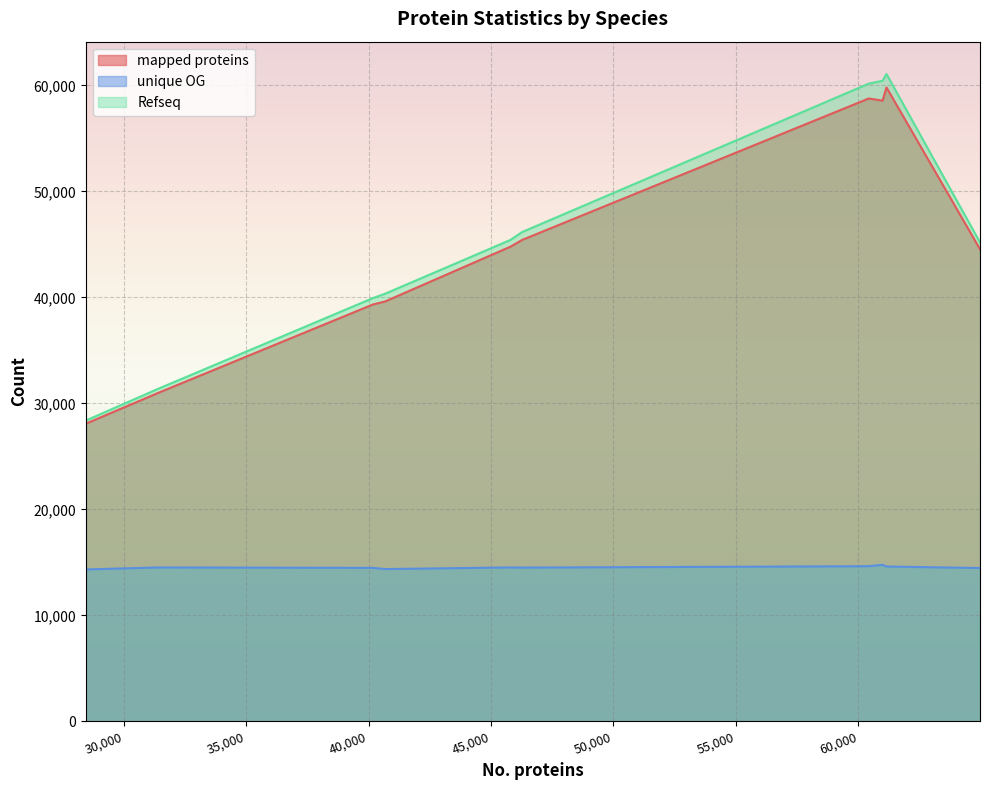

What is the sum of the unique OG values at Zalophus californianus and Odobenus rosmarus divergens?

29126